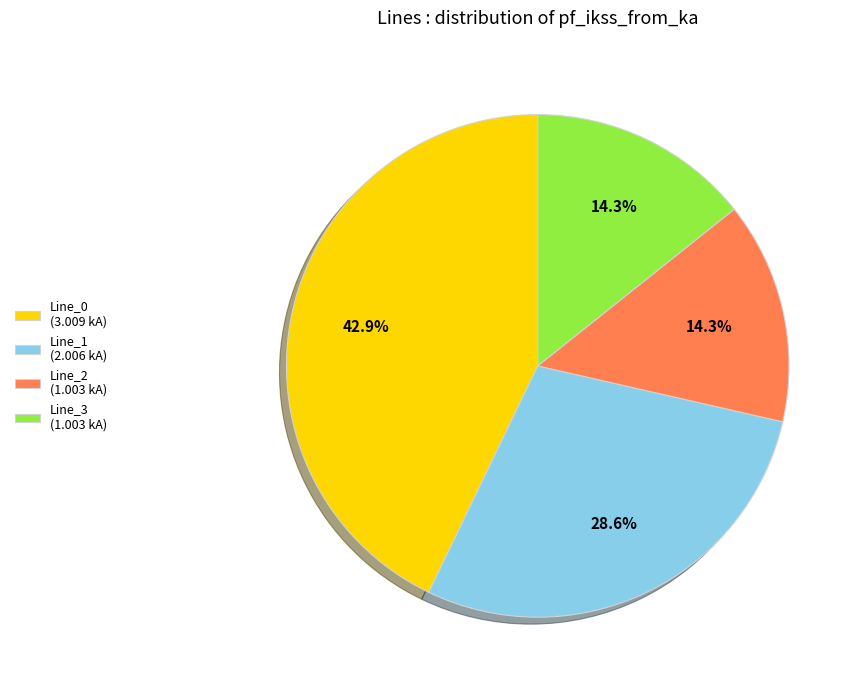

The Line_0 slice represents 43% of the pie. True or false?

True